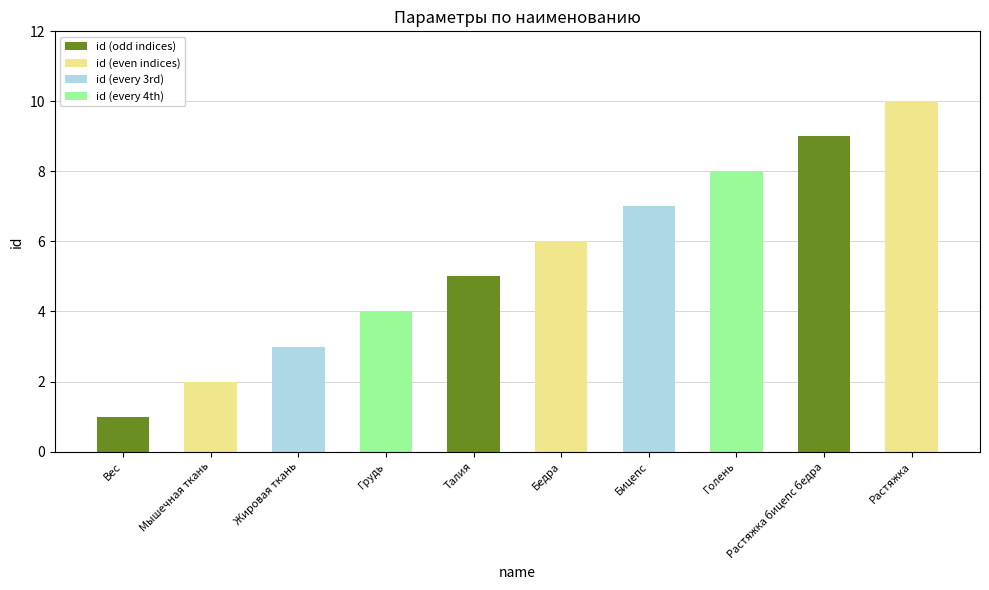

What value does the data have at Грудь?

4